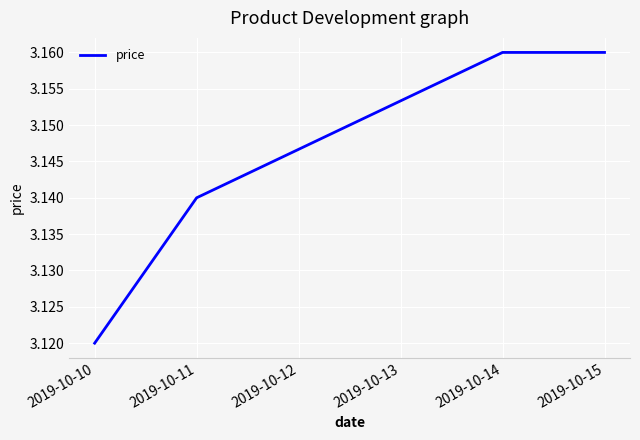

Is it true that the value at 2019-10-11 is 4.3?

False